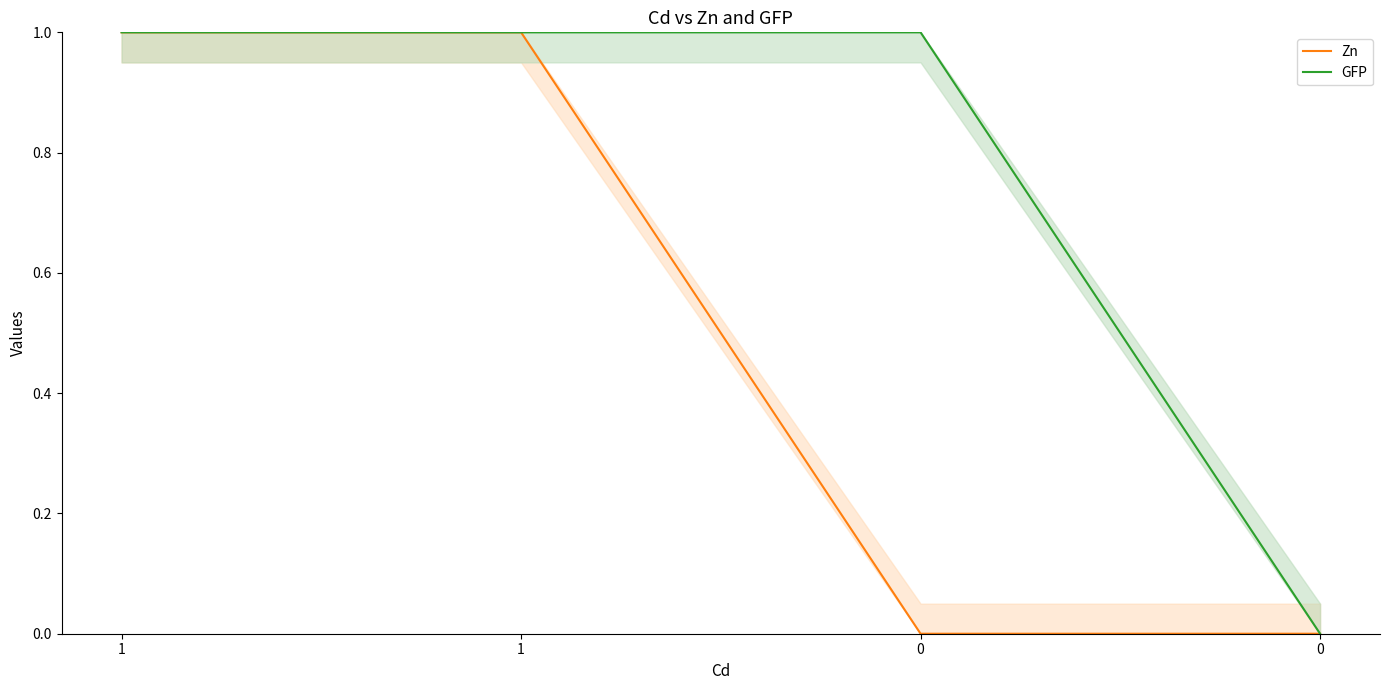

True or false: GFP and Zn intersect in this chart.

False